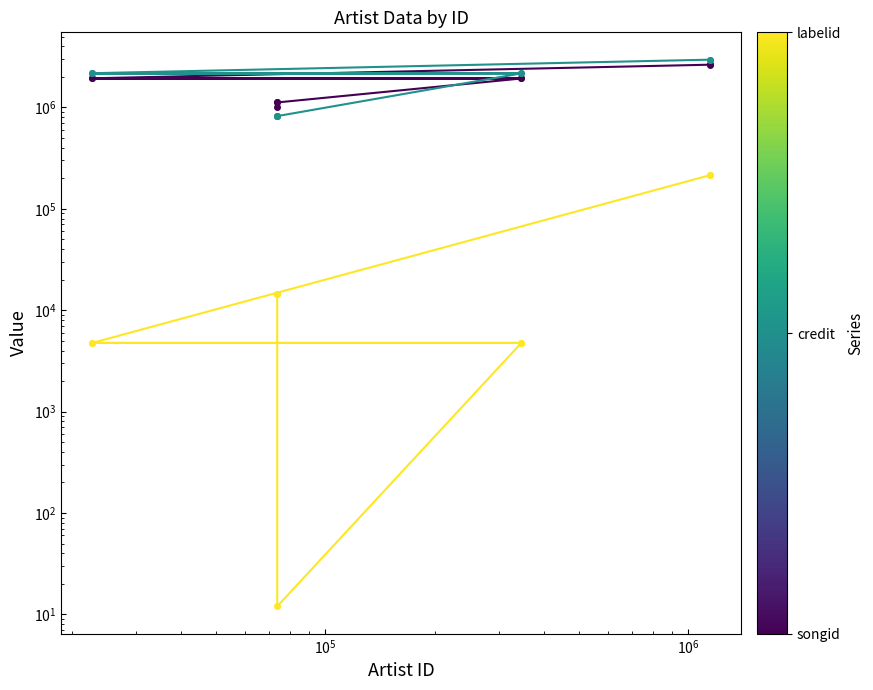

What is the maximum value for credit?

2956061